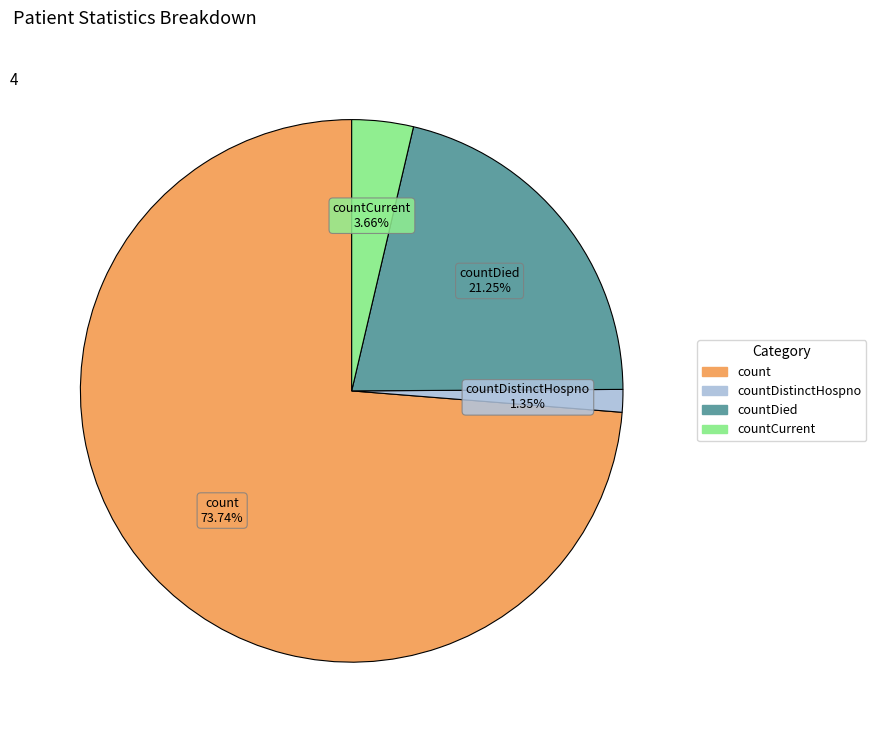

Which has a higher value, countCurrent or countDied?

countDied